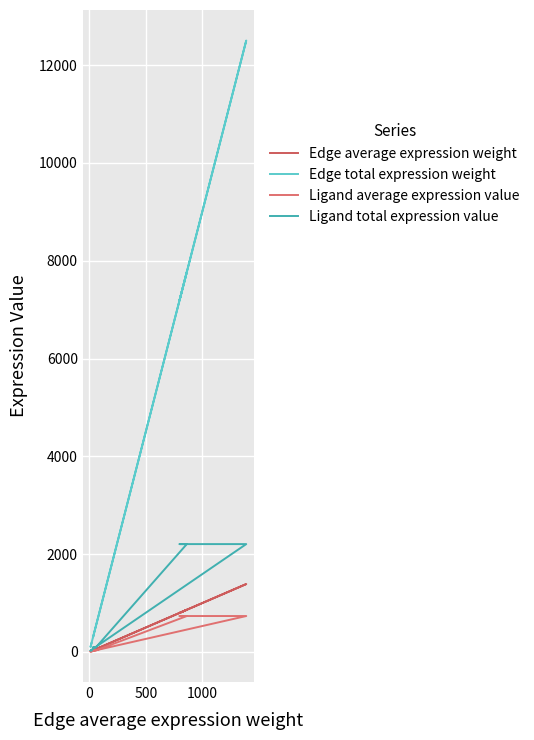

Which series has the widest spread of values?

Edge total expression weight